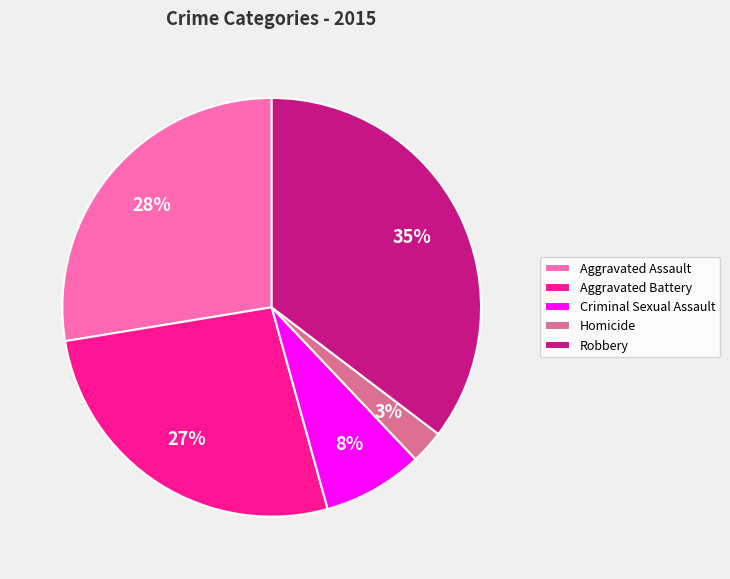

Combined, do Aggravated Battery and Homicide account for over 50%?

No